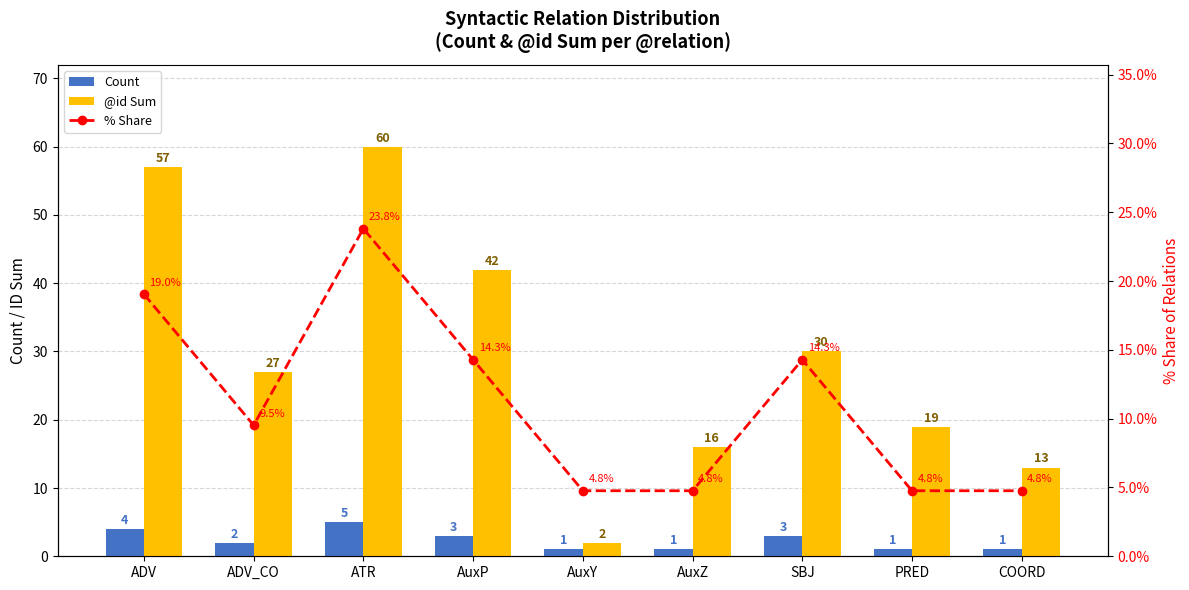

Rank the categories by Count value from highest to lowest.

ATR, ADV, AuxP, SBJ, ADV_CO, AuxY, AuxZ, PRED, COORD